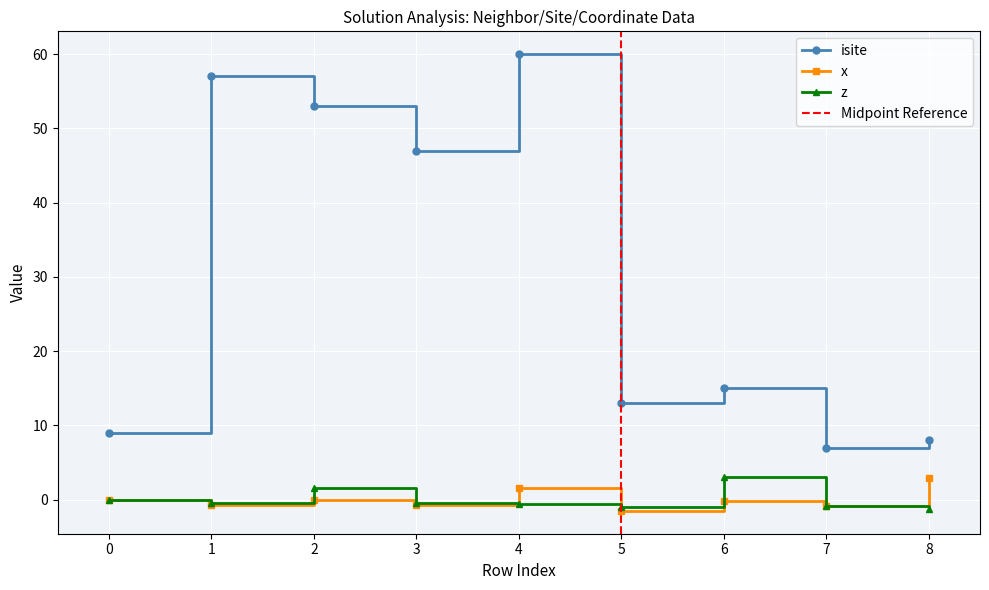

What is the smallest value displayed?

-1.5